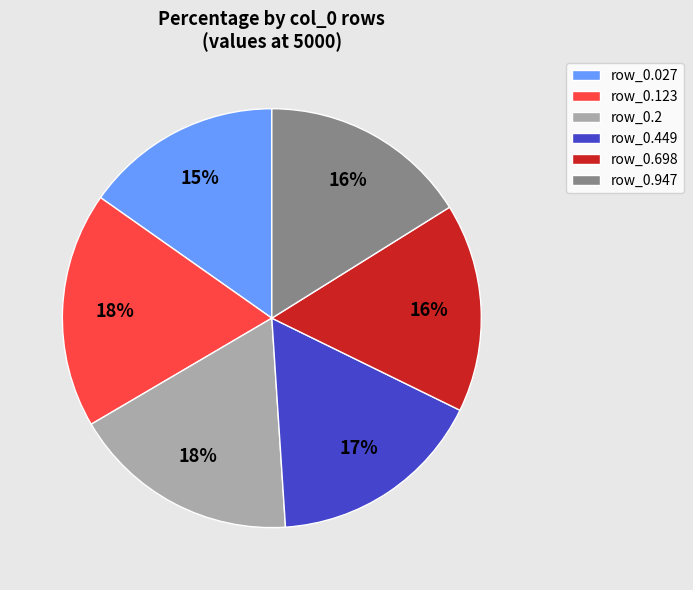

Which has a higher value, row_0.449 or row_0.123?

row_0.123